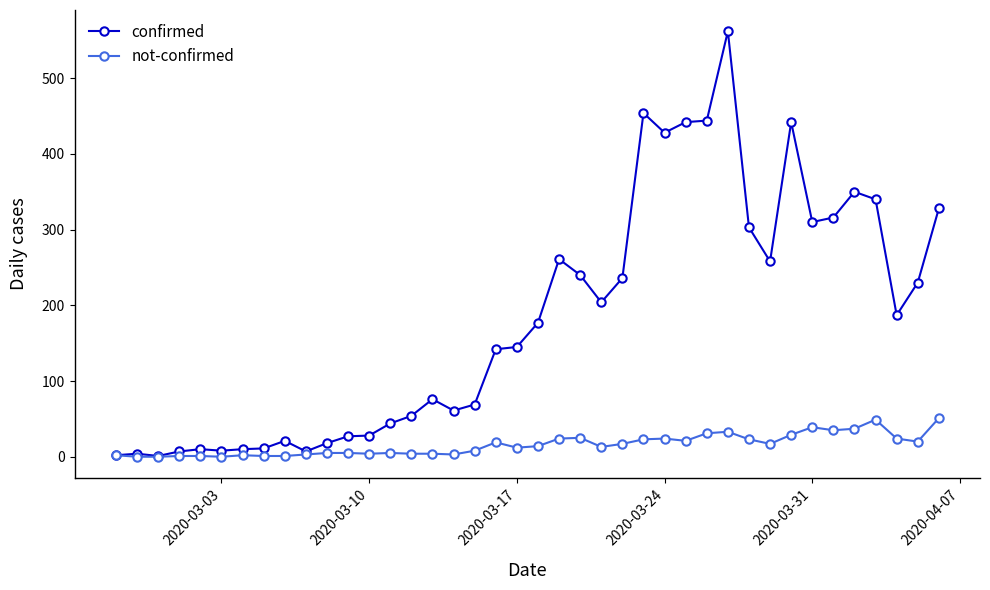

At how many categories does at least one series exceed 83?

22